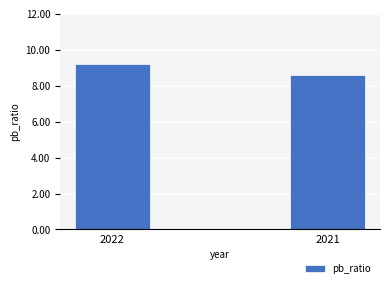

True or false: the data shows 9.2 at 2022.

True